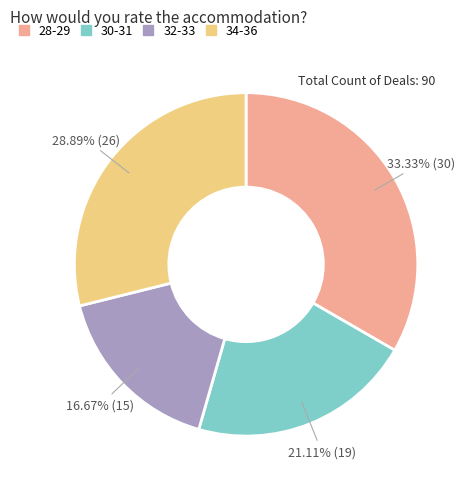

Does any single category account for the majority?

No